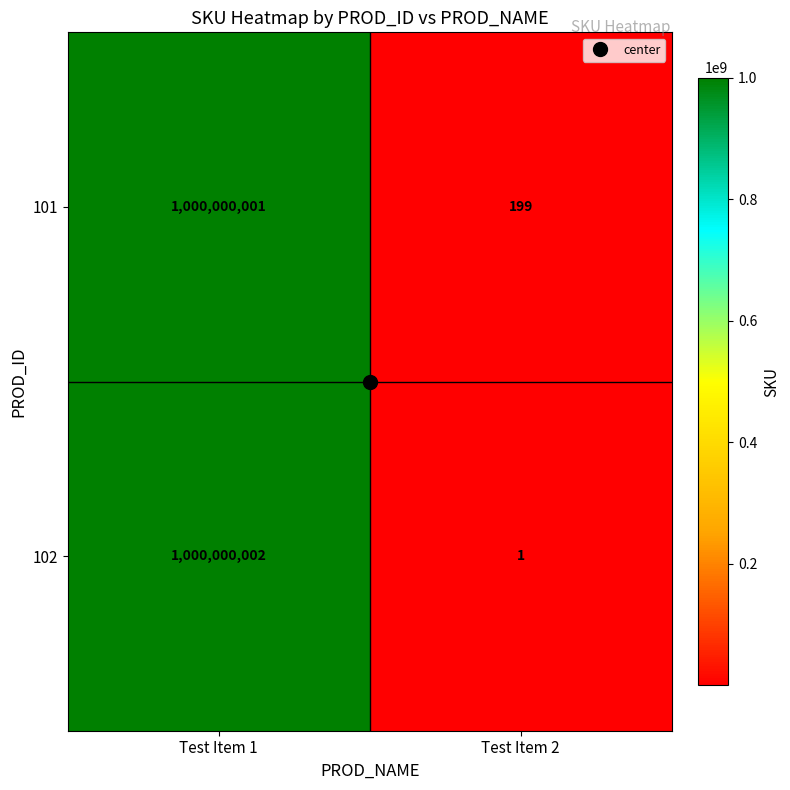

What is the difference between the 101 values at Test Item 1 and Test Item 2?

999999802